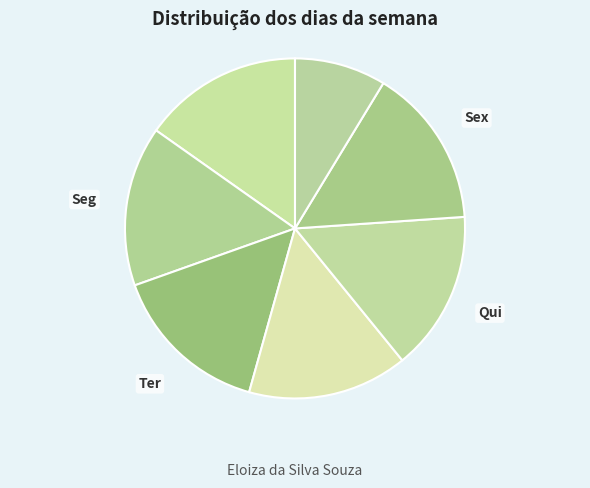

Which category has the smallest portion of the pie?

Sáb